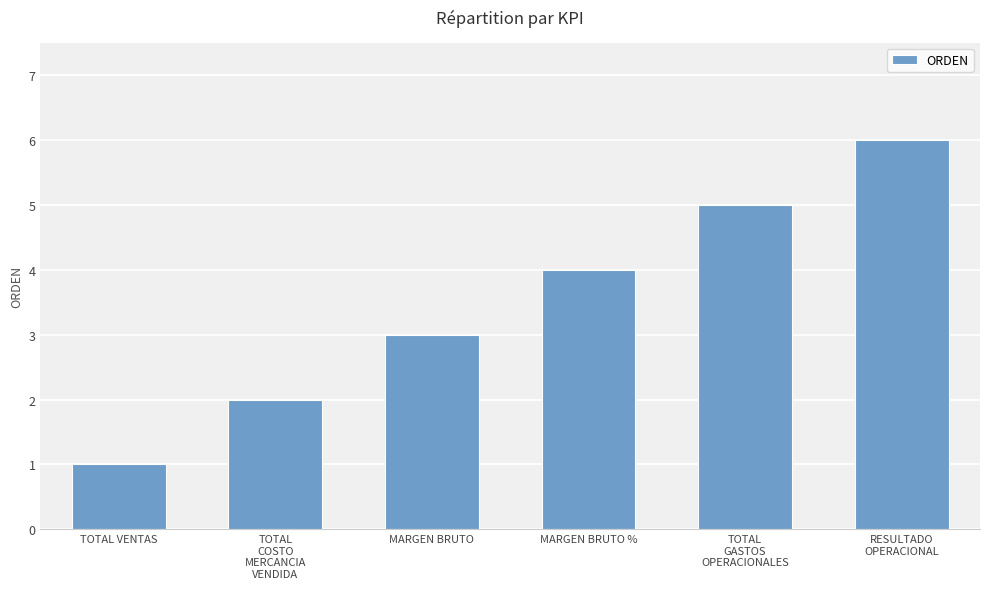

The chart shows a value of 5 at TOTAL
GASTOS
OPERACIONALES. True or false?

True